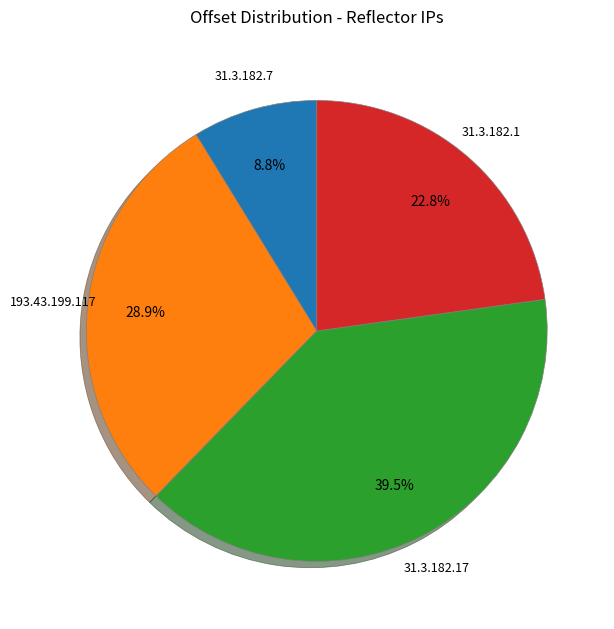

To the nearest percent, what portion does 31.3.182.1 represent?

23%